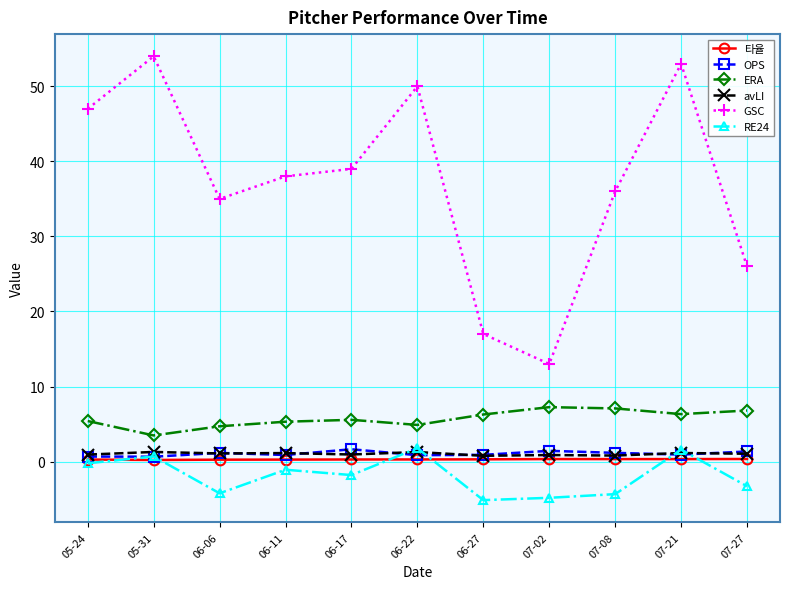

True or false: RE24 and GSC intersect in this chart.

False